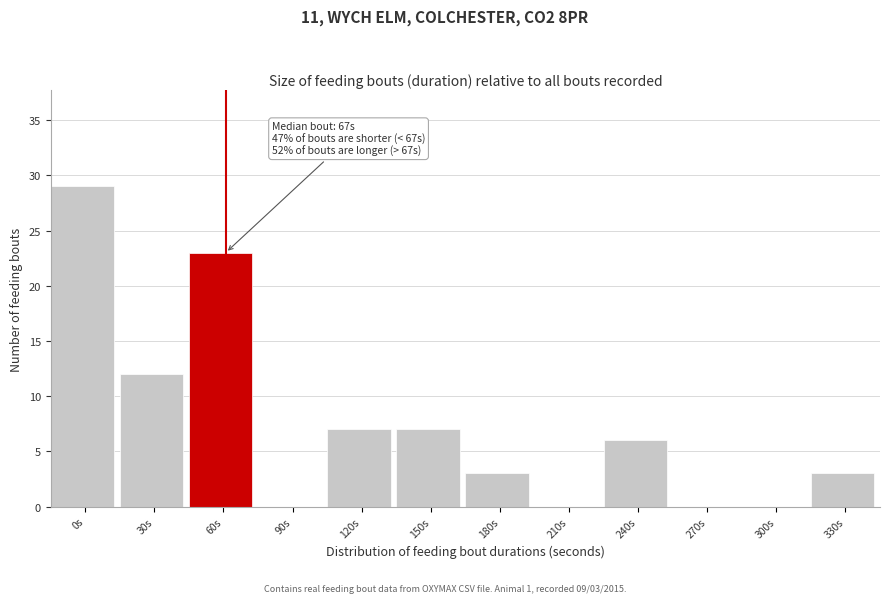

Reading left to right, what are all the values shown in this chart?

0s=29	30s=12	60s=23	90s=0	120s=7	150s=7	180s=3	210s=0	240s=6	270s=0	300s=0	330s=3